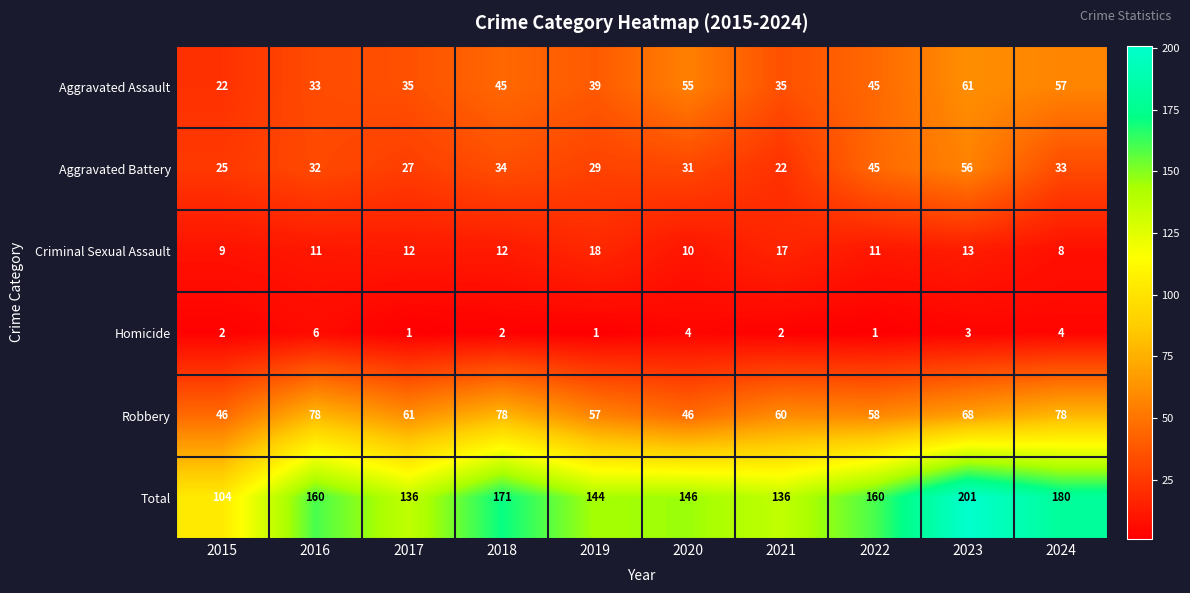

How many categories are shown in the chart?

10